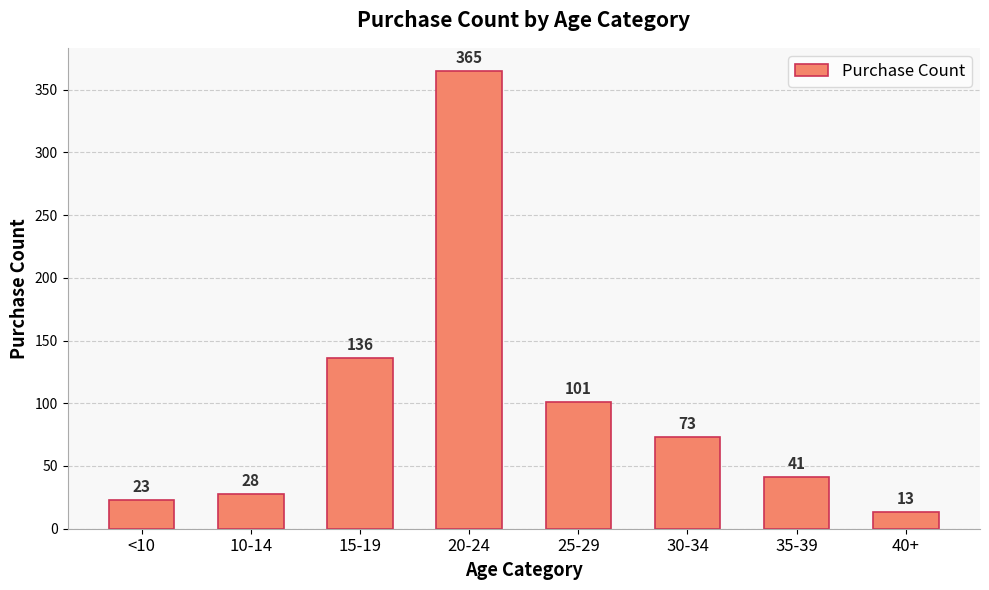

Is it true that the value at 30-34 is 73?

True